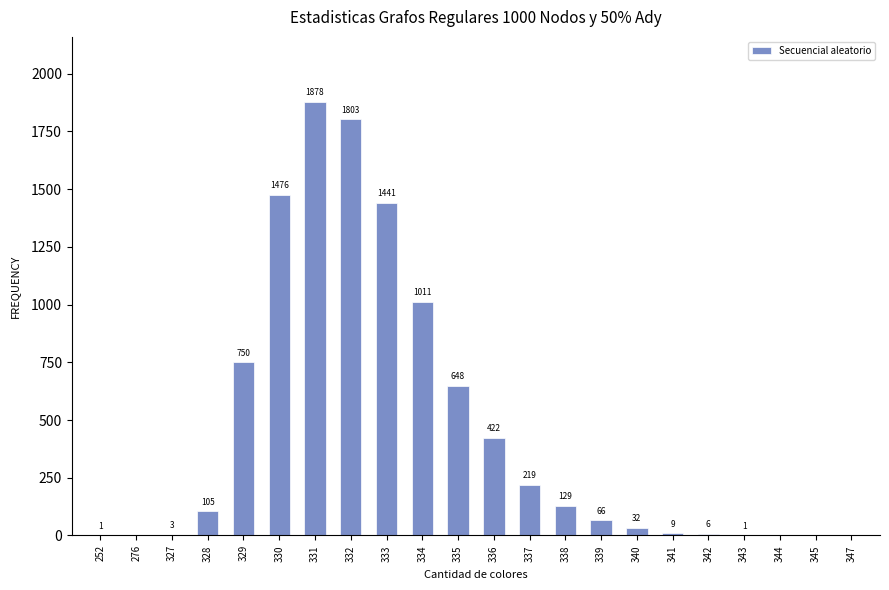

Reading left to right, what are all the values shown in this chart?

252=1	276=0	327=3	328=105	329=750	330=1476	331=1878	332=1803	333=1441	334=1011	335=648	336=422	337=219	338=129	339=66	340=32	341=9	342=6	343=1	344=0	345=0	347=0